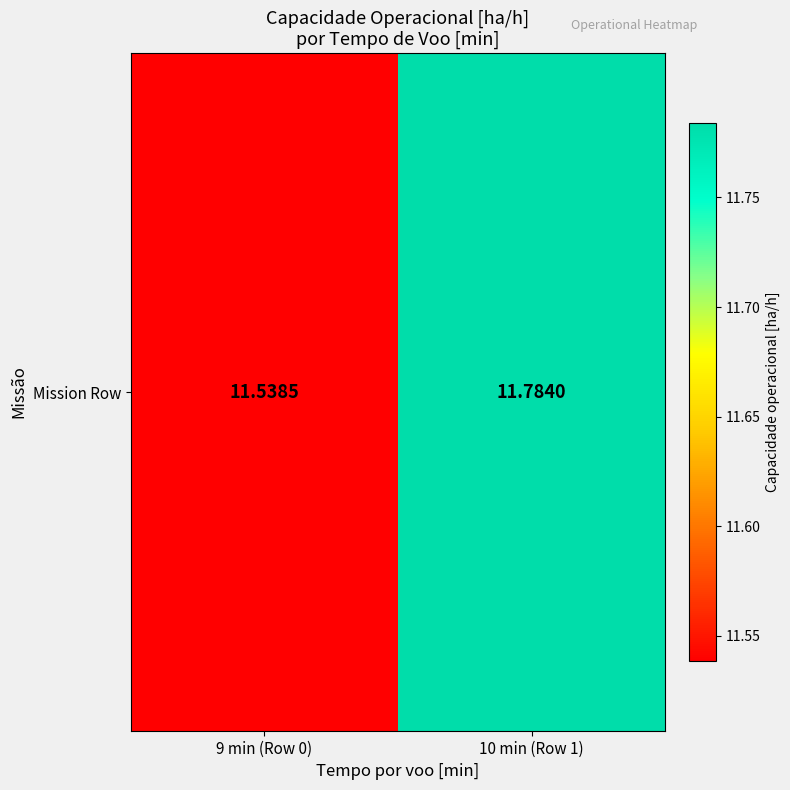

Reading left to right, extract all data points from this chart.

11.5	11.8